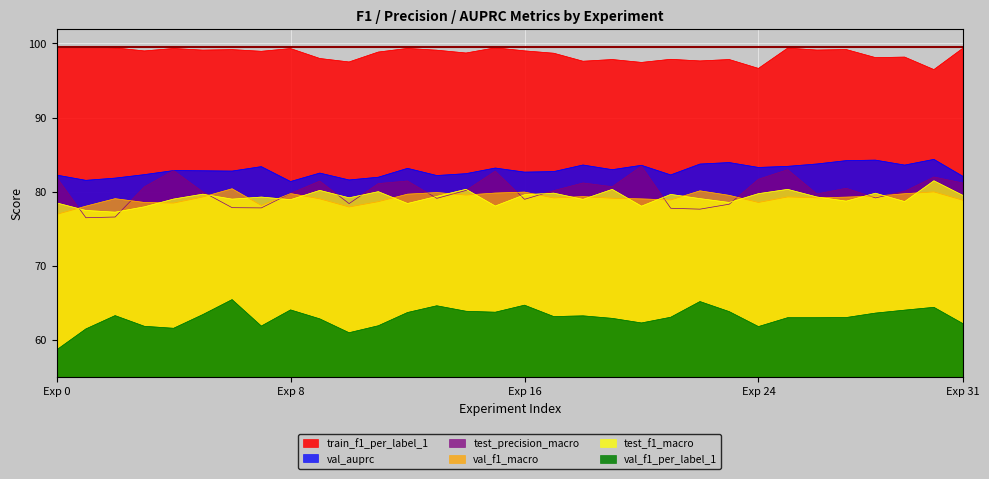

Rank the series at 29 from lowest to highest value.

val_f1_per_label_1, test_f1_macro, val_f1_macro, test_precision_macro, val_auprc, train_f1_per_label_1